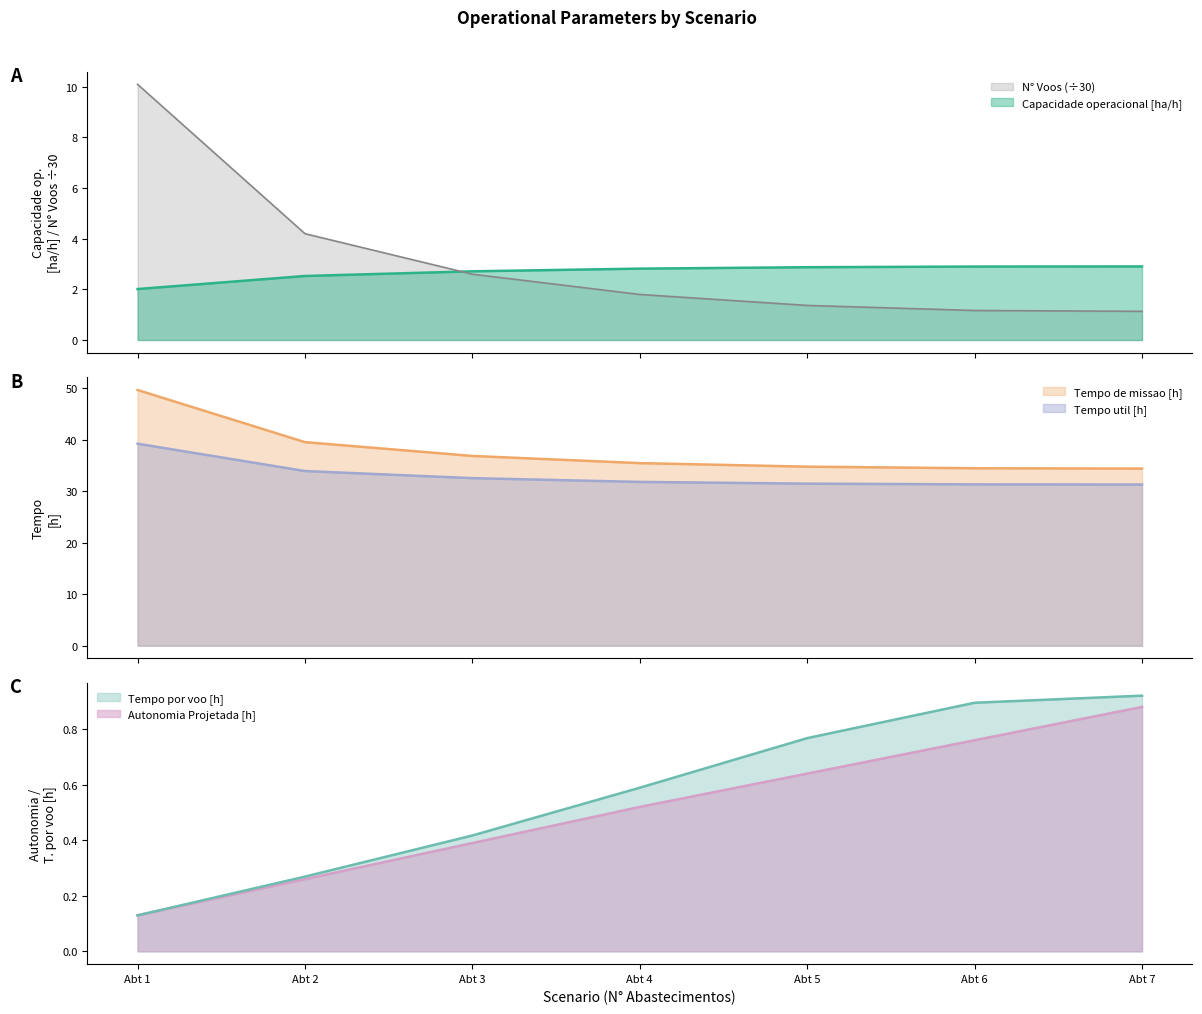

Reading right to left, what are all the values shown in this chart?

Capacidade operacional [ha/h]: 2.9	2.9	2.9	2.8	2.7	2.5	2.0
Tempo de missao [h]: 34.4	34.5	34.8	35.5	36.9	39.5	49.7
Tempo util [h]: 31.3	31.3	31.5	31.8	32.5	33.9	39.2
Tempo por voo [min]: 0.9	0.9	0.8	0.6	0.4	0.3	0.1
Autonomia Projetada [h]: 0.9	0.8	0.6	0.5	0.4	0.3	0.1
N° Voos: 1.1	1.2	1.4	1.8	2.6	4.2	10.1